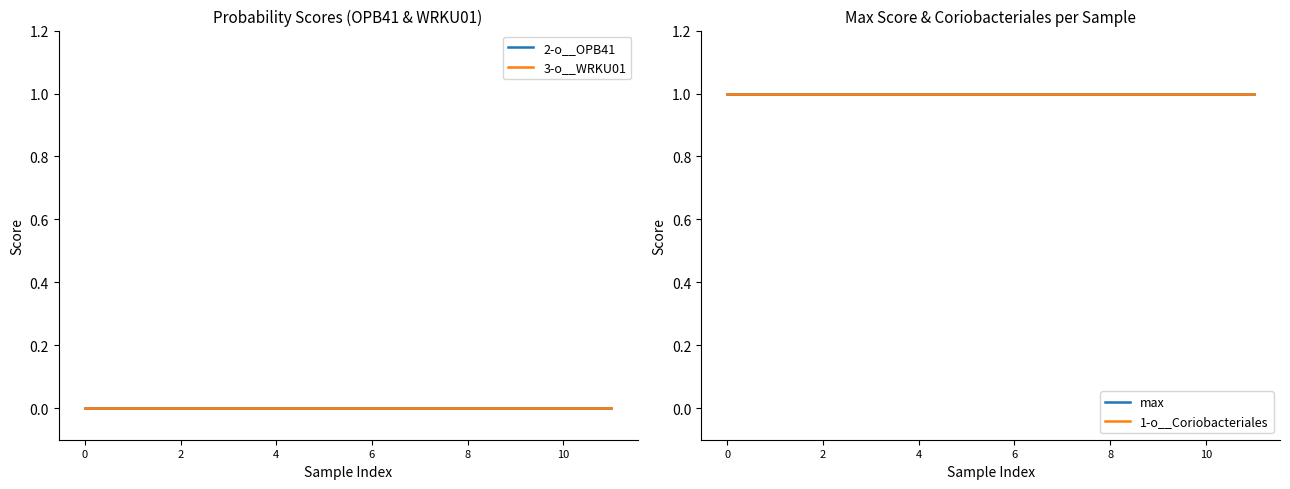

Is this an area chart (filled region under the line)?

No